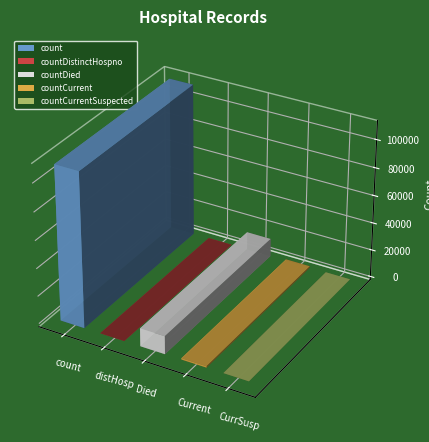

The value at countDistinctHospno is 71828. True or false?

False